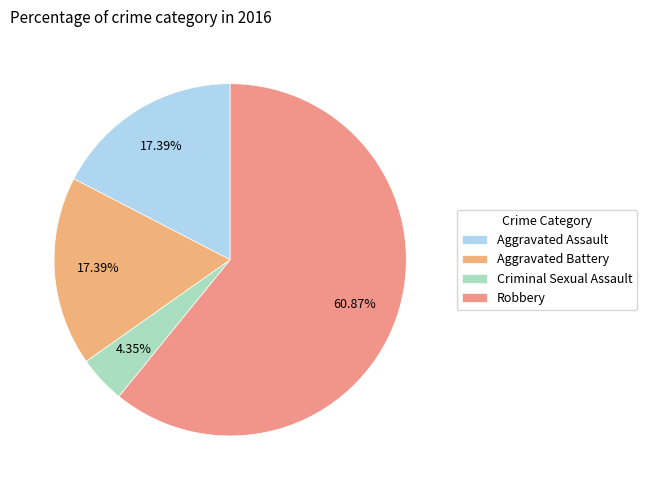

What is the ratio of the value at Aggravated Assault to the value at Robbery?

0.3